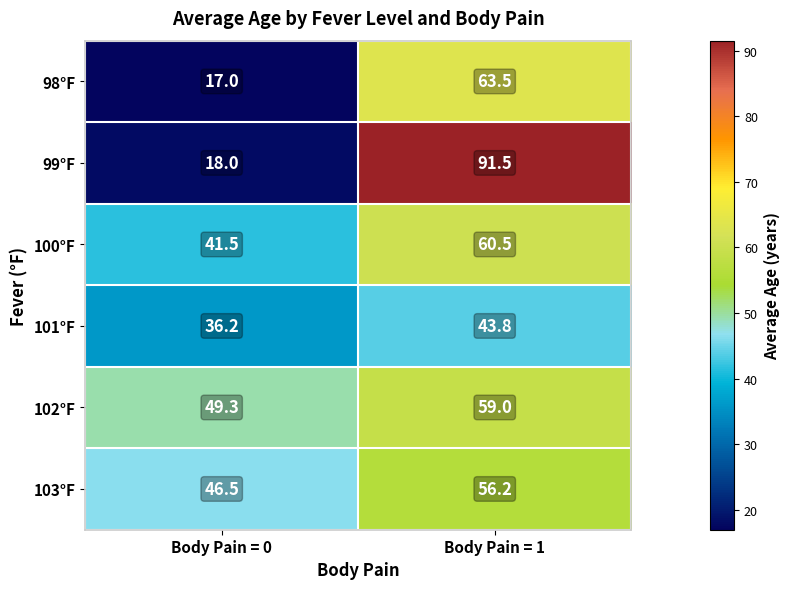

Read the 102°F value at Body Pain = 0.

49.3